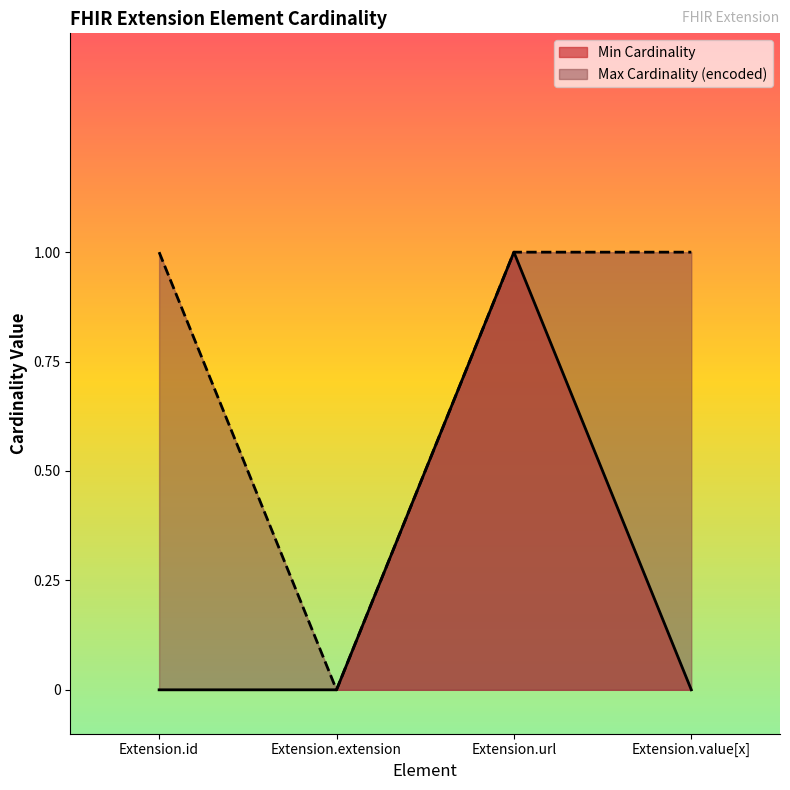

True or false: Min Cardinality and Max Cardinality (encoded) intersect in this chart.

False